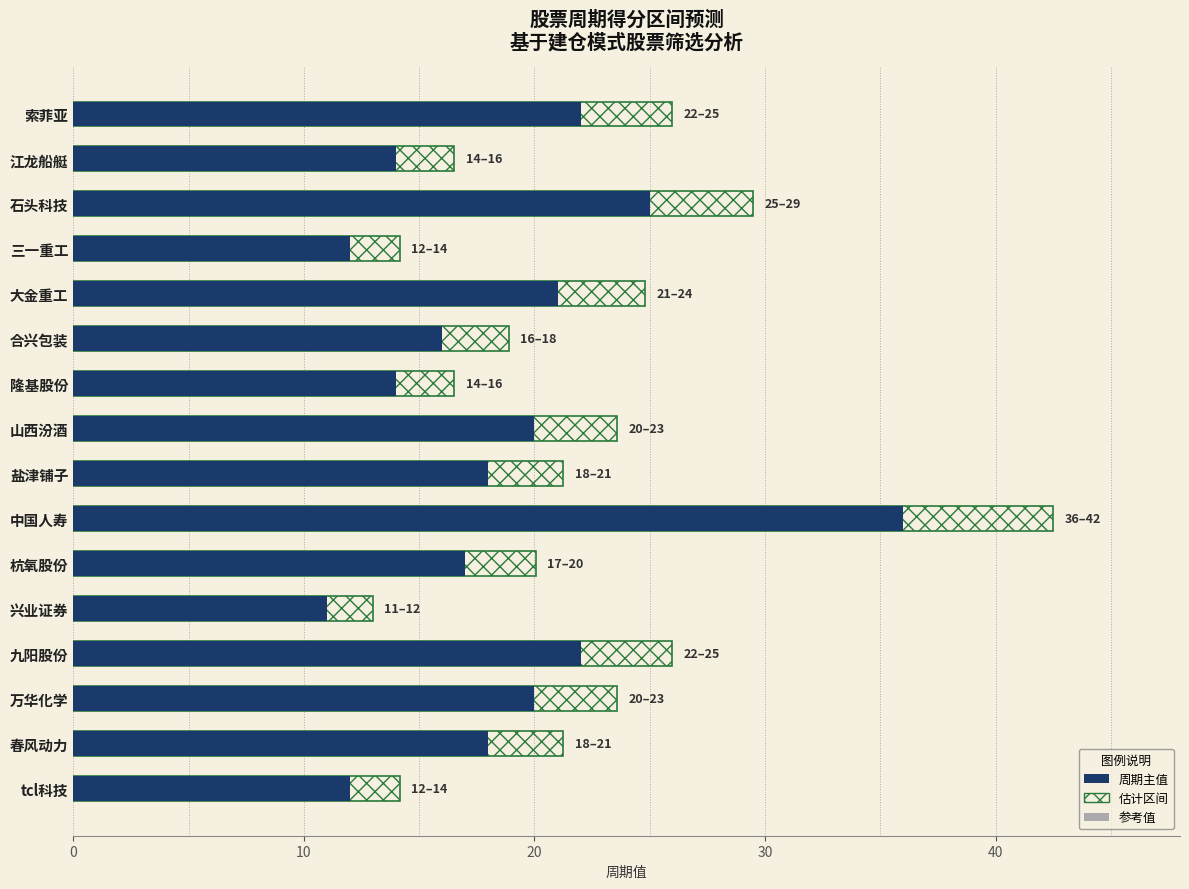

At 盐津铺子, list the series in order from largest to smallest.

估计区间, 周期, 参考值